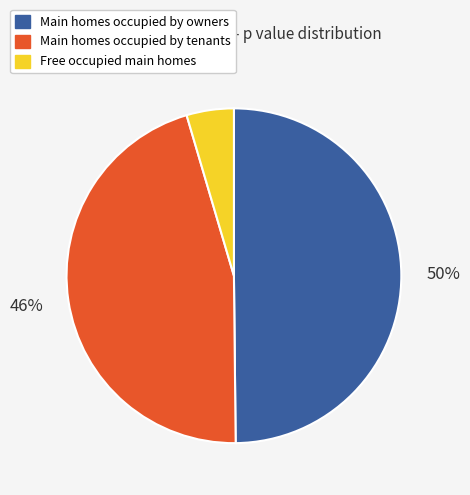

Does any single category account for the majority?

No